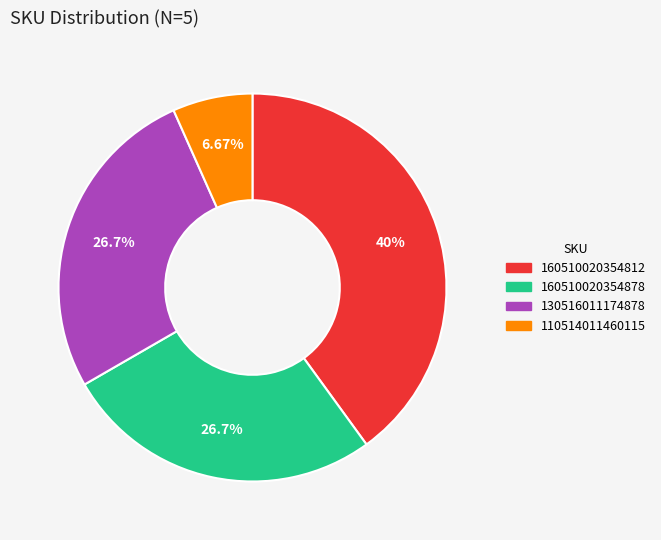

True or false: 130516011174878 accounts for 34% of the total.

False